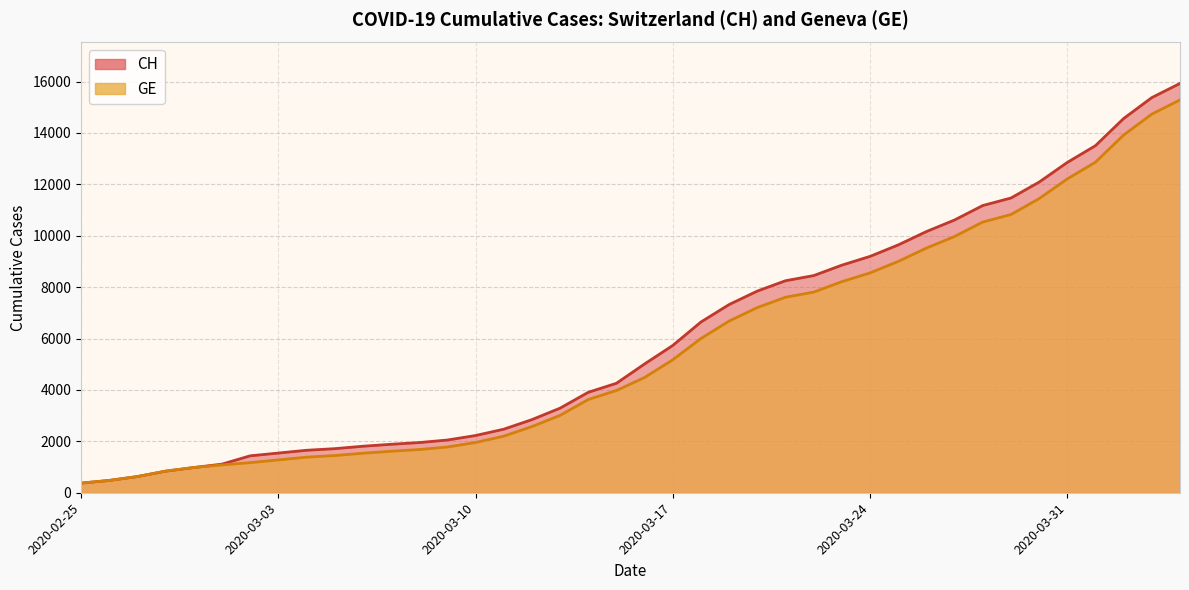

True or false: CH has more than 0 interior local peaks.

False